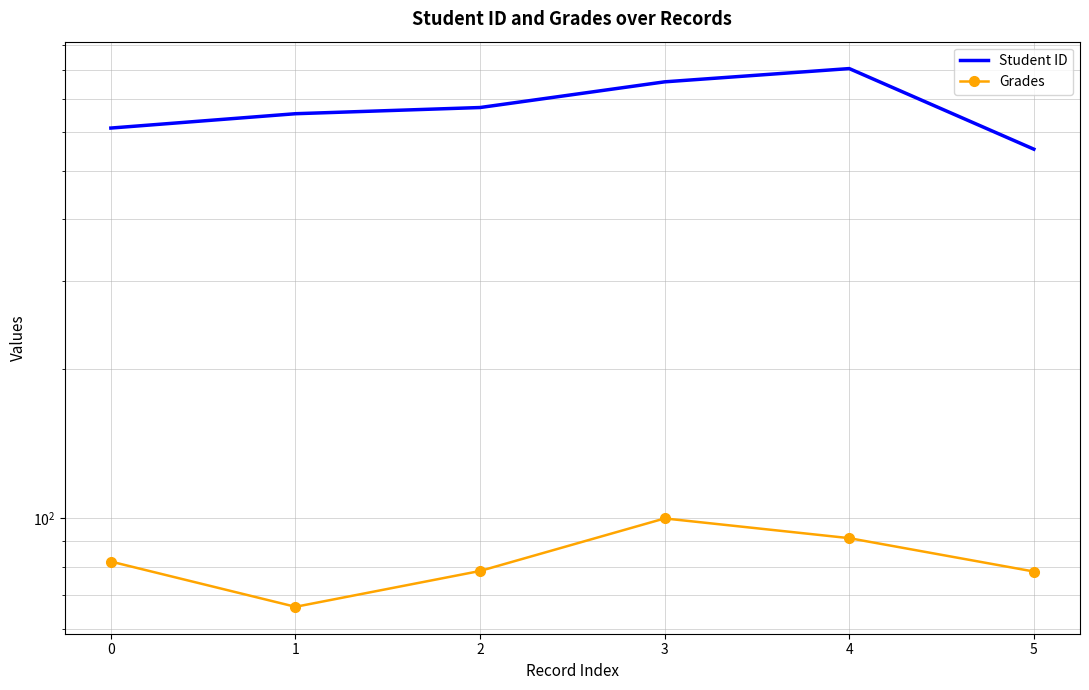

The Grades series shows 100.0 at 3. True or false?

True